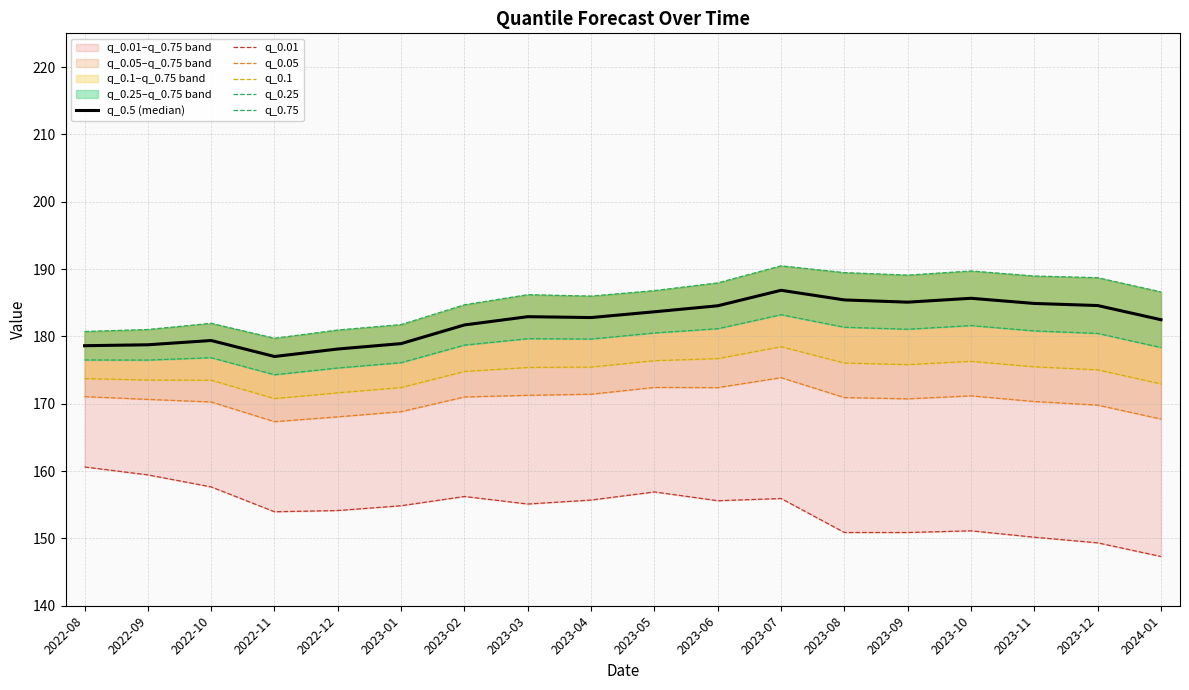

True or false: q_0.01 has a value of 261.8 at 2023-07.

False